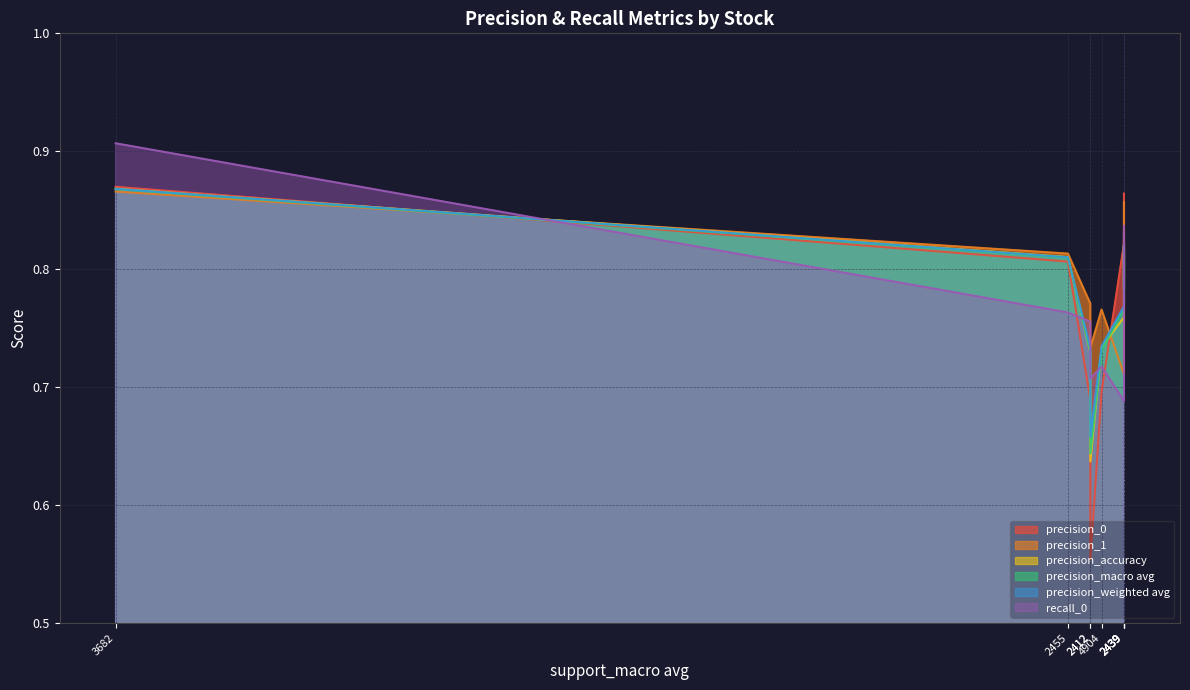

Which series has the largest total across all categories?

precision_1